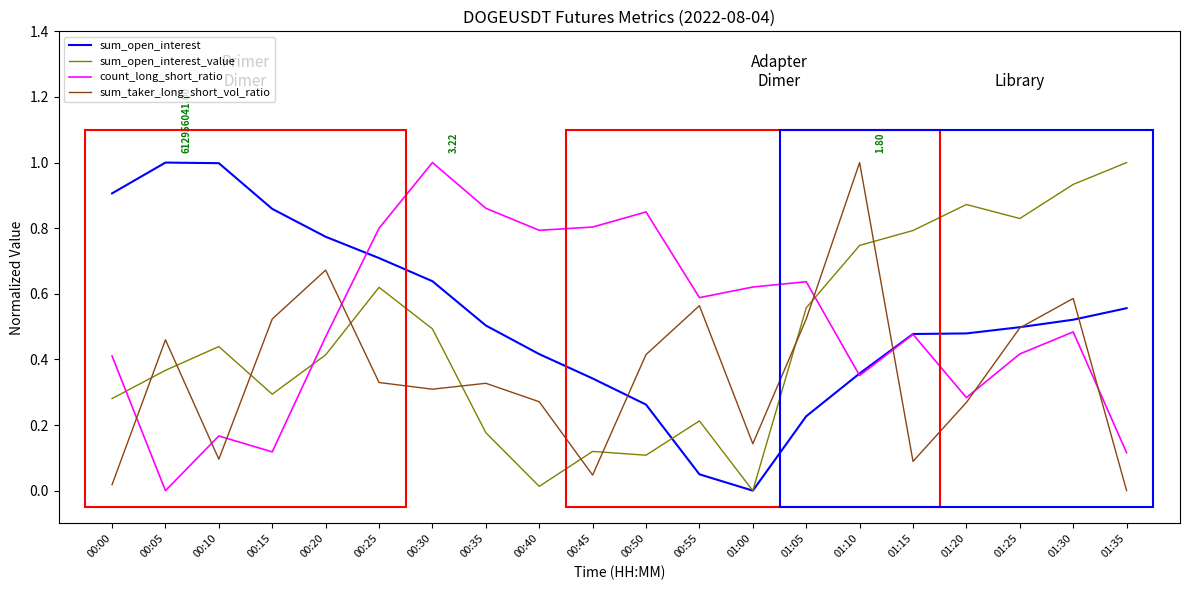

At 00:10, list the series in order from smallest to largest.

sum_taker_long_short_vol_ratio, count_long_short_ratio, sum_open_interest_value, sum_open_interest